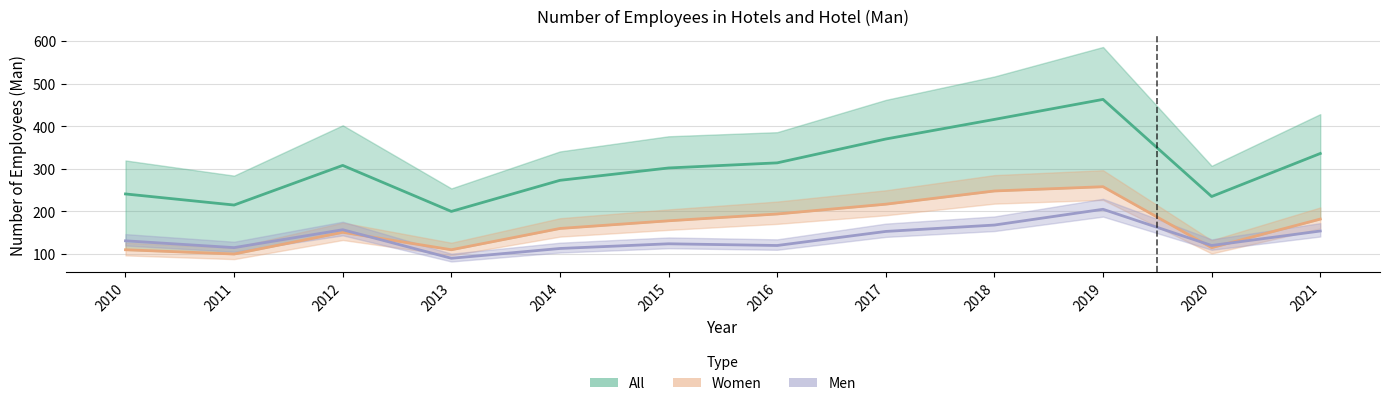

Reading left to right, what are all the values shown in this chart?

All: 241	215	308	200	273	302	314	370	416	463	235	336
Women: 110	100	151	110	160	178	194	217	248	258	115	182
Men: 131	115	157	90	113	124	120	153	168	205	120	154